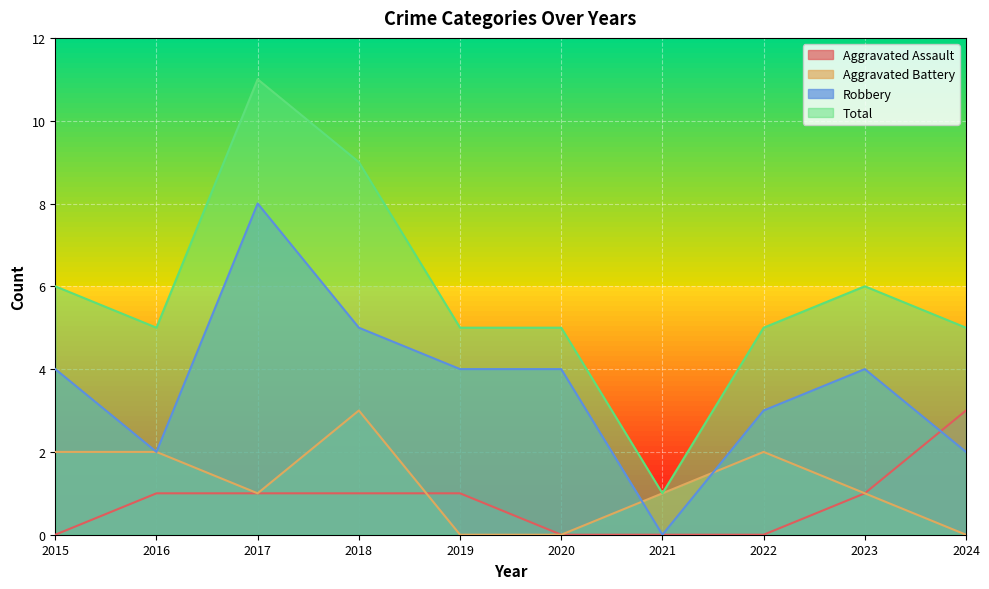

What is the maximum value shown in the chart?

11